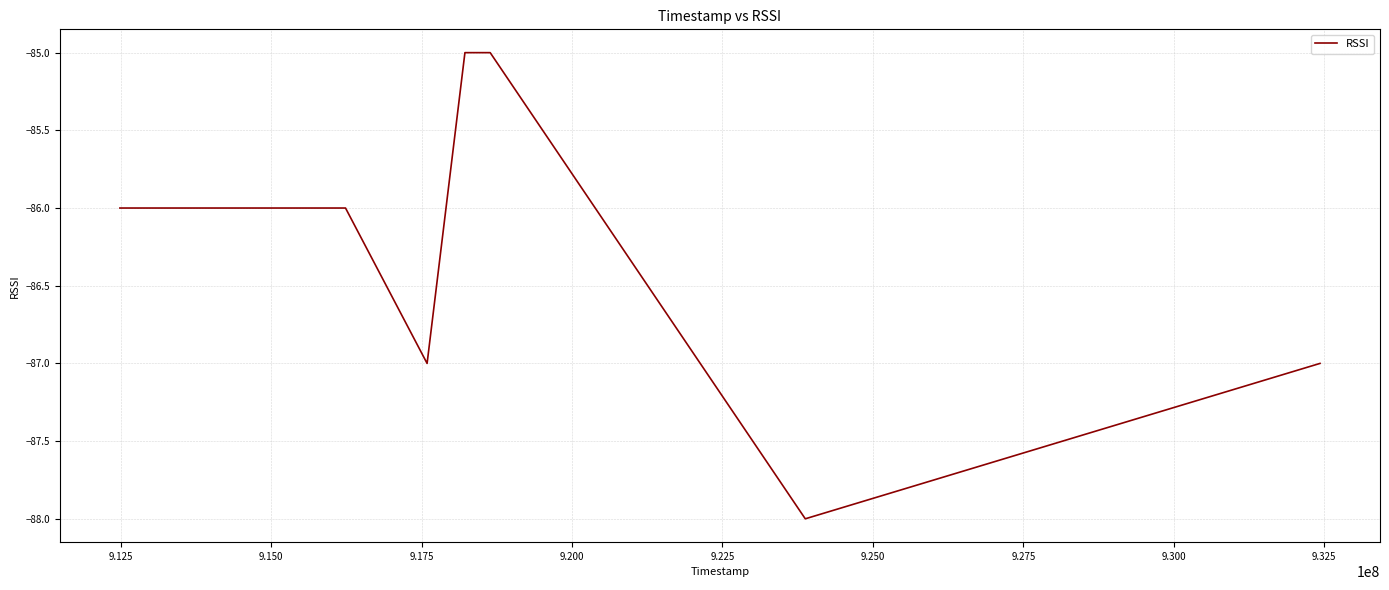

What is the sum of all values?

-604